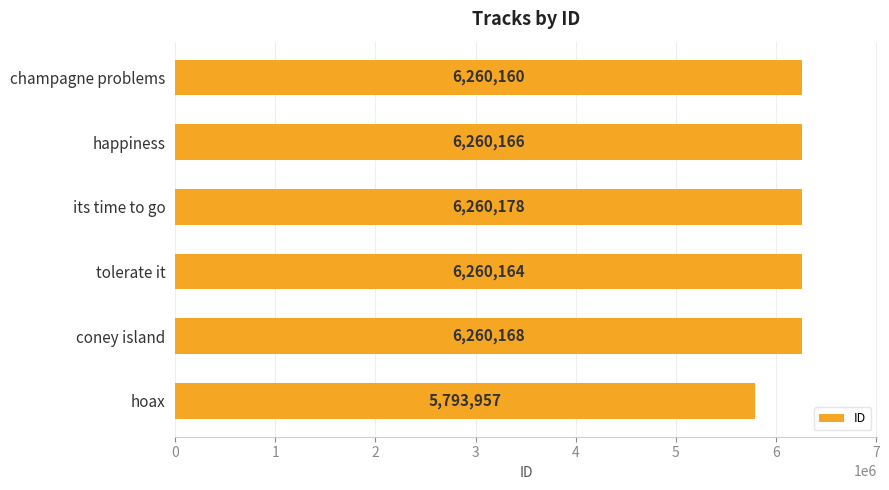

What is the smallest value displayed?

5793957